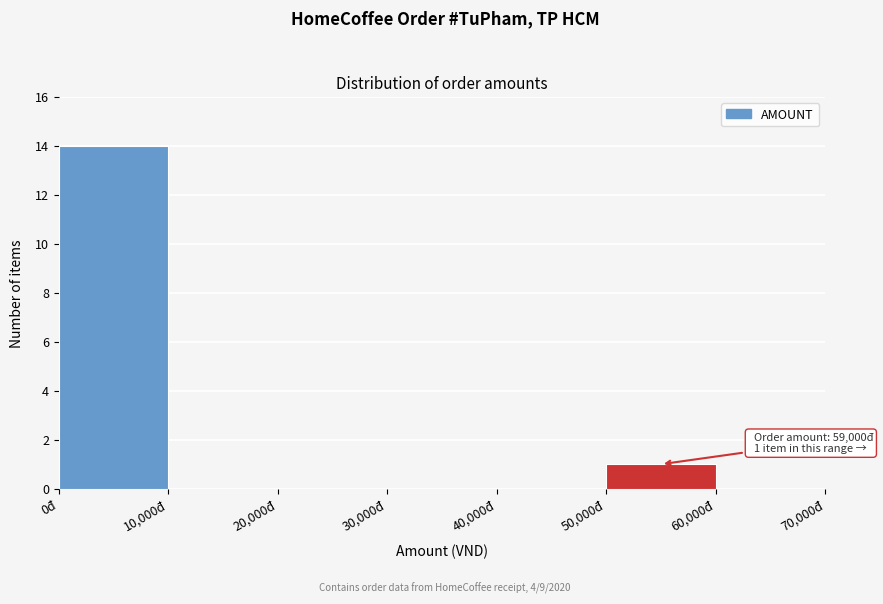

Over which range of the x-axis is the bar tallest?

0 to 10000